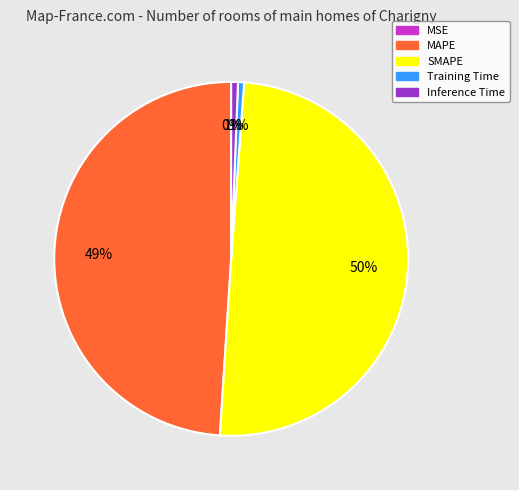

True or false: MAPE accounts for 59% of the total.

False